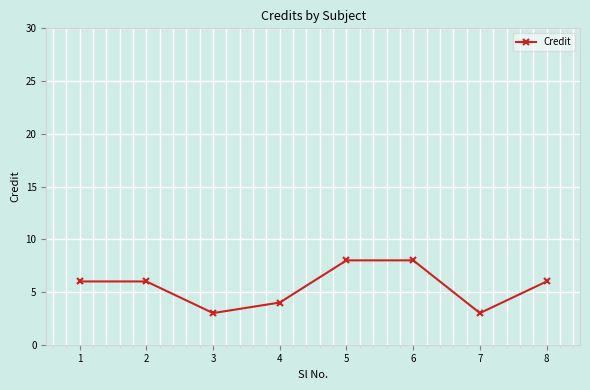

What is the greatest value displayed?

8